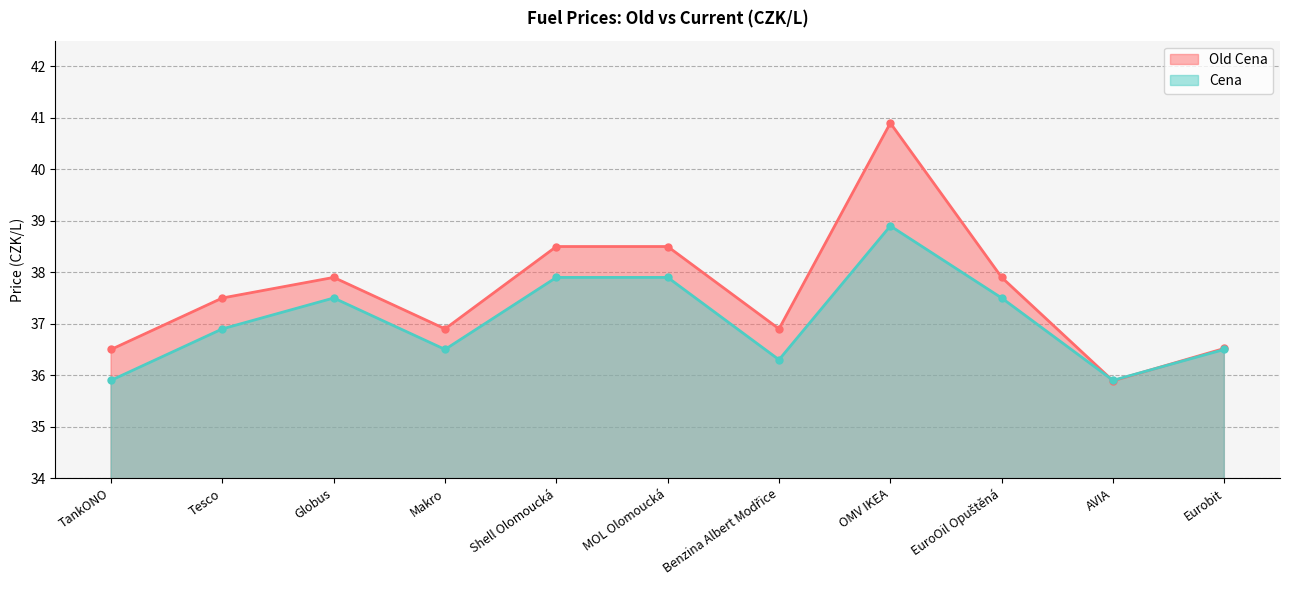

What is the value of the Cena point at the 2nd from the left?

36.9